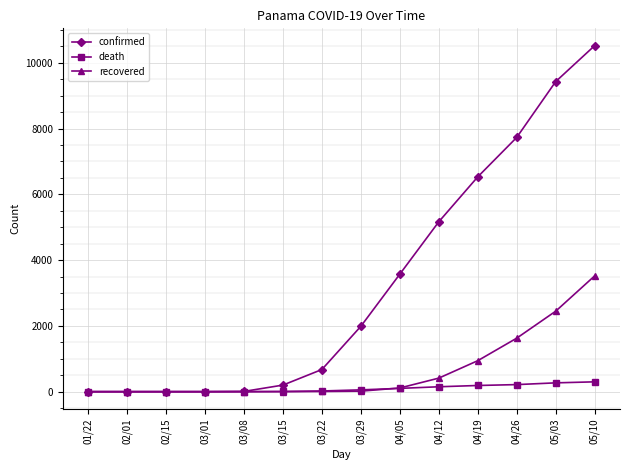

What position from the left is 02/01?

2